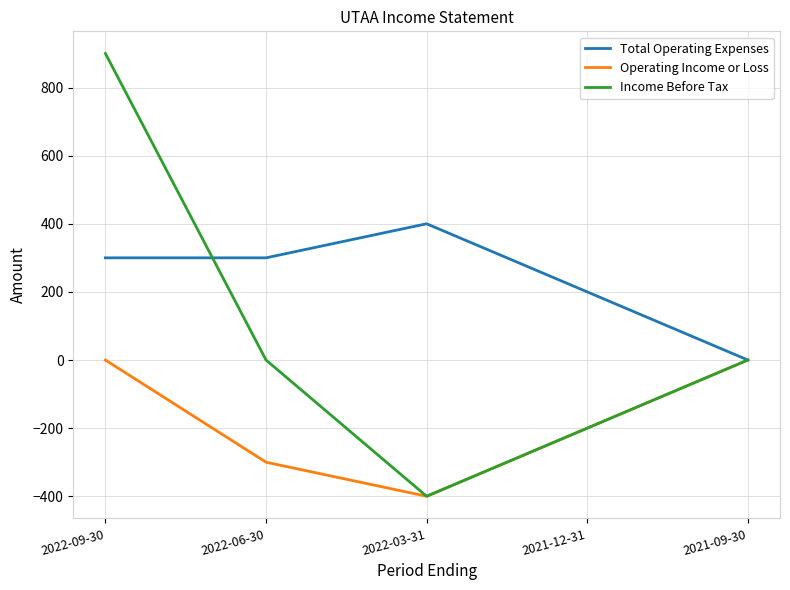

What is the difference between the maximum and second lowest values in the Total Operating Expenses series?

200